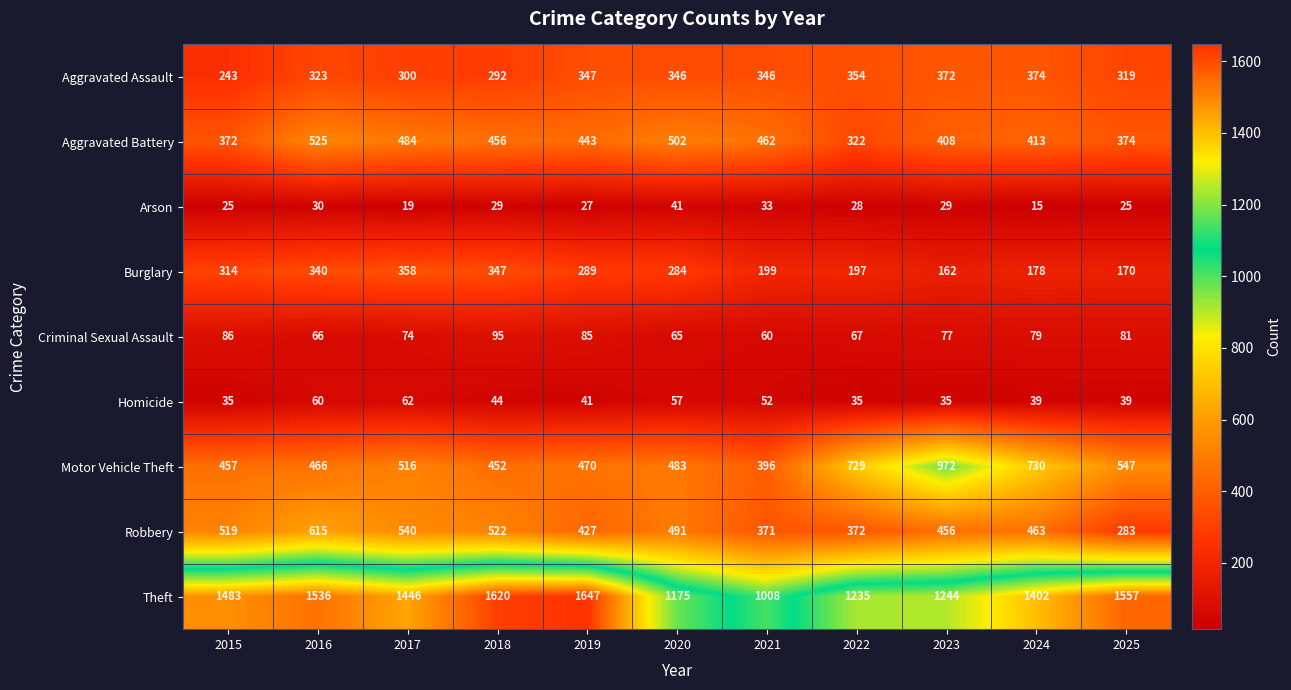

What is the sum of all Theft values?

15353